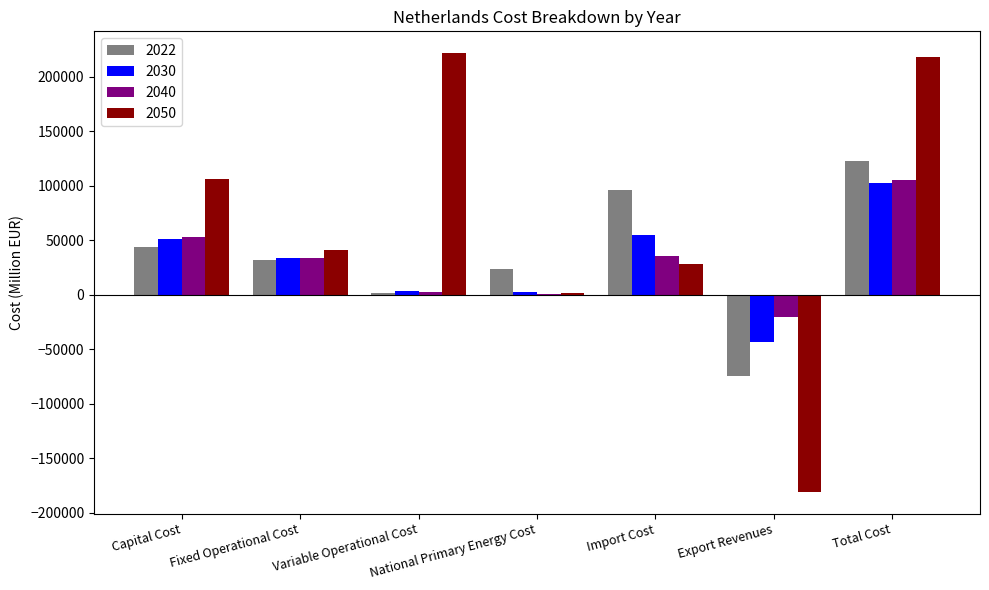

At which label does 2022 first exceed 32149?

Capital Cost